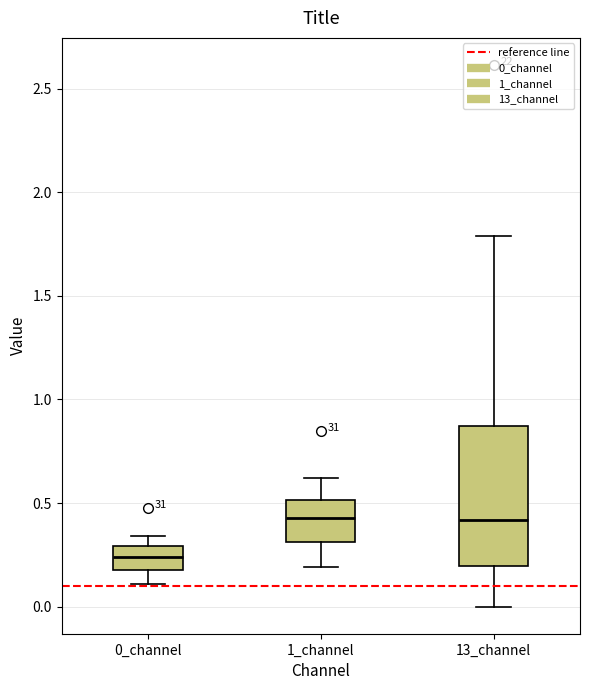

Where does the upper whisker of the box for 1_channel end on the y-axis? The values are not printed on the chart, so give them approximately, as read against the axis.

0.60